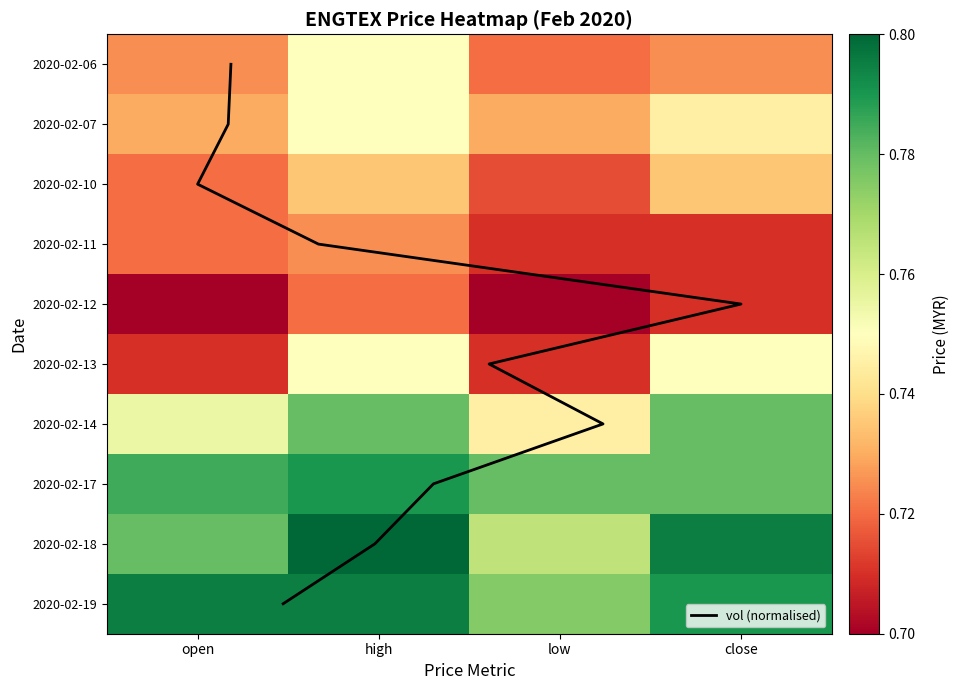

Which label corresponds to the smallest value in the chart?

open